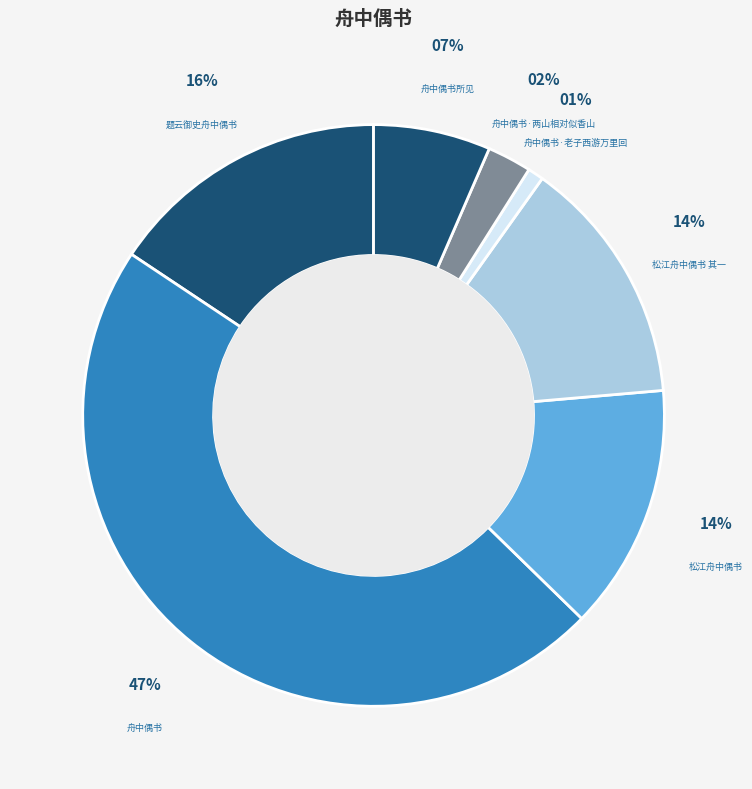

Which slice is the smallest?

舟中偶书·老子西游万里回